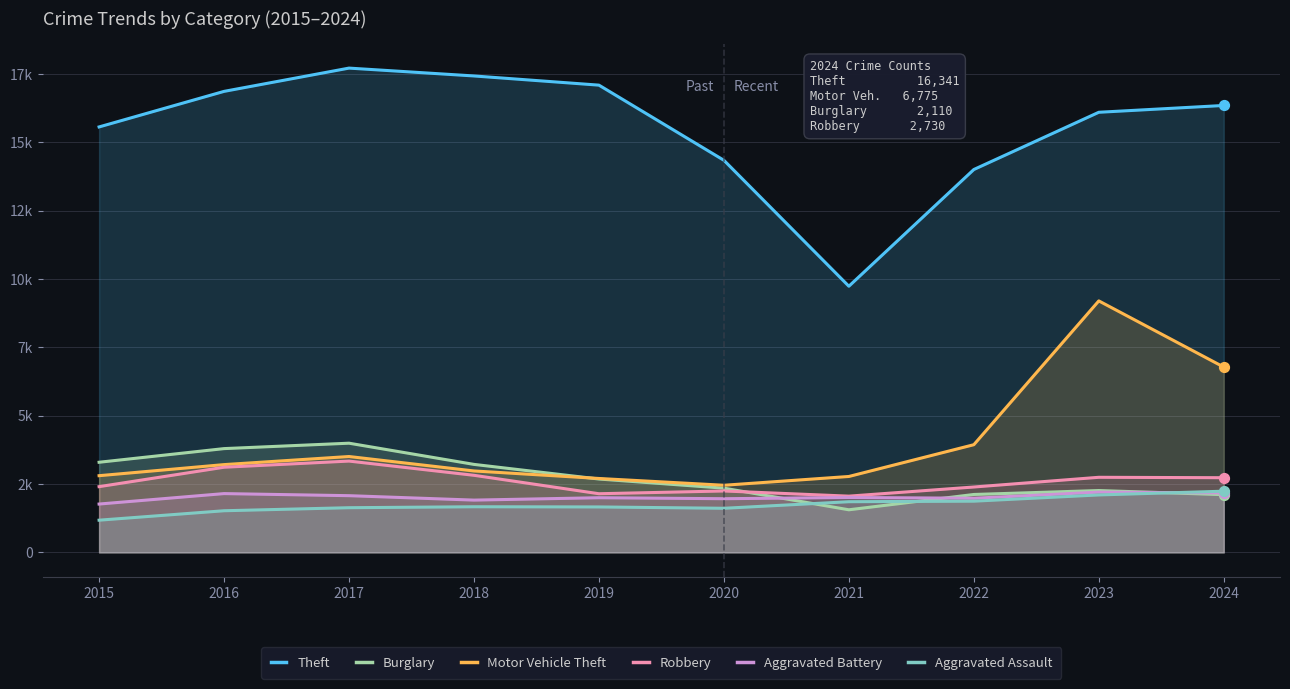

Is the value of Theft at 2019 greater than the value of Motor Vehicle Theft at 2017?

Yes